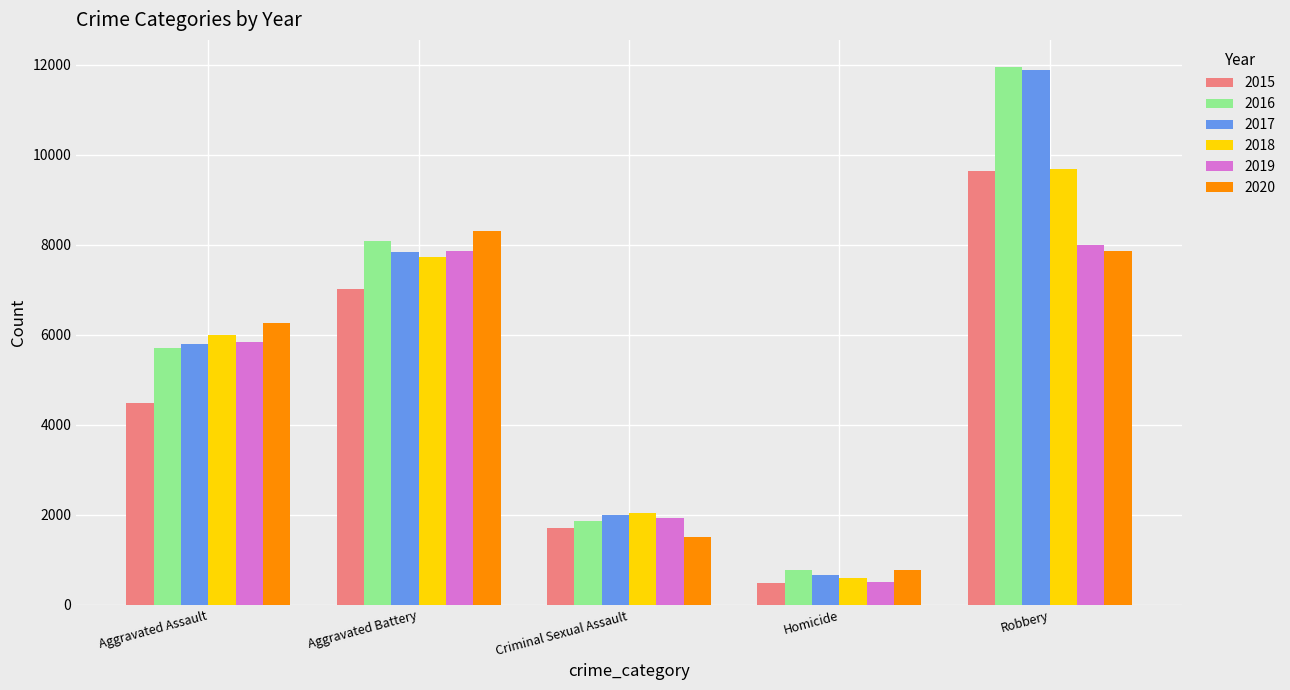

What are all the series names shown in the legend?

2015, 2016, 2017, 2018, 2019, 2020